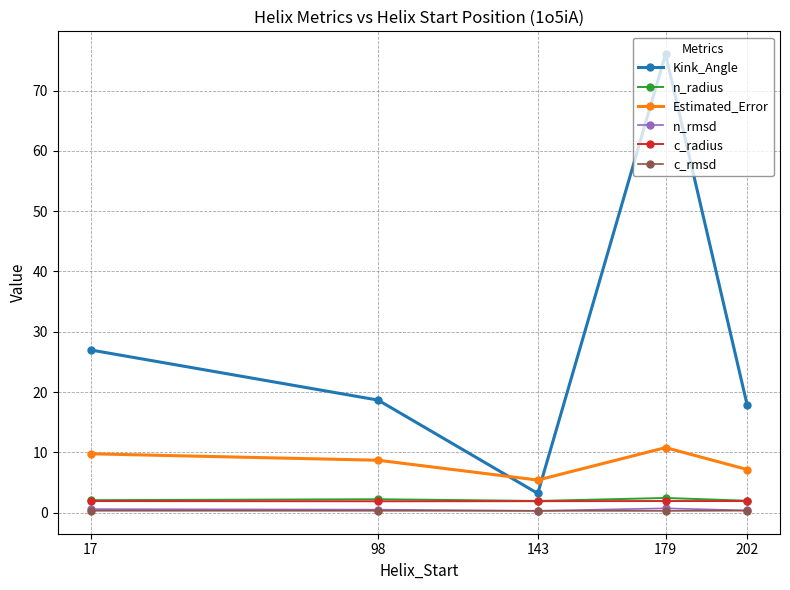

What is the value of the Estimated_Error point at the 5th from the left?

7.1